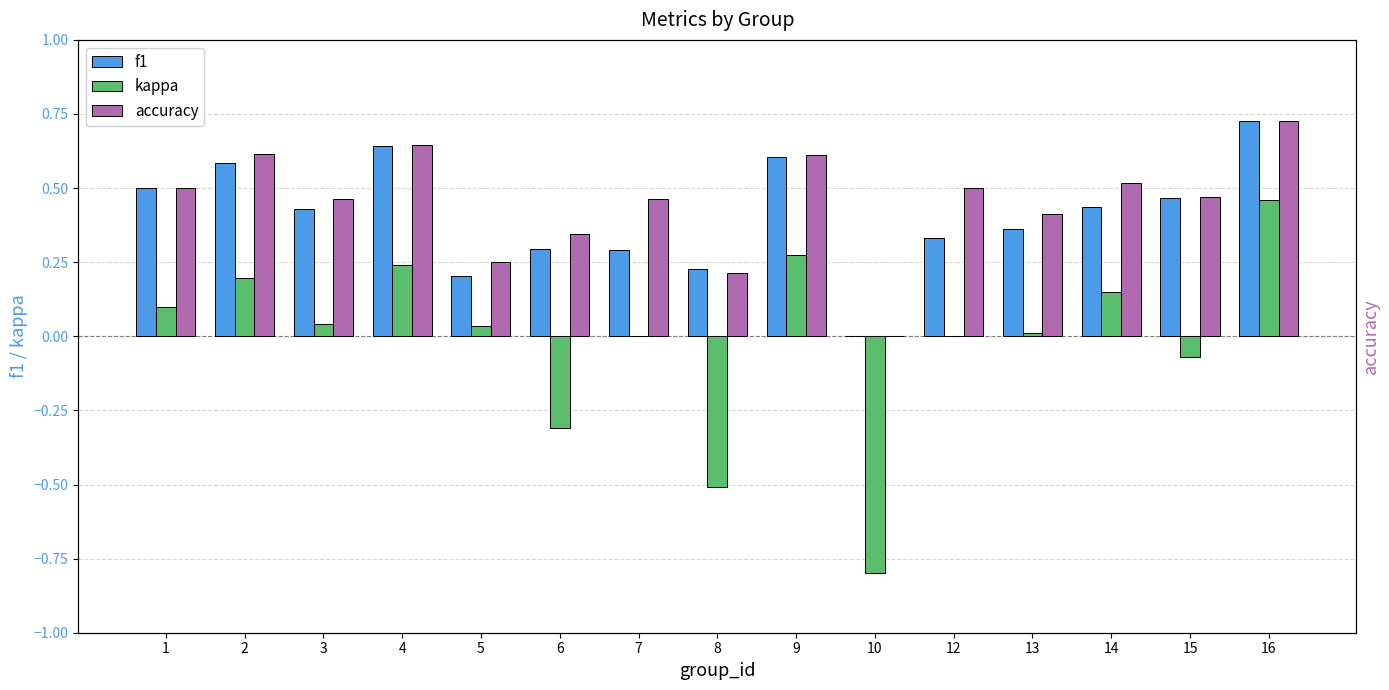

Is it true that f1 equals 0.5 at 1?

True